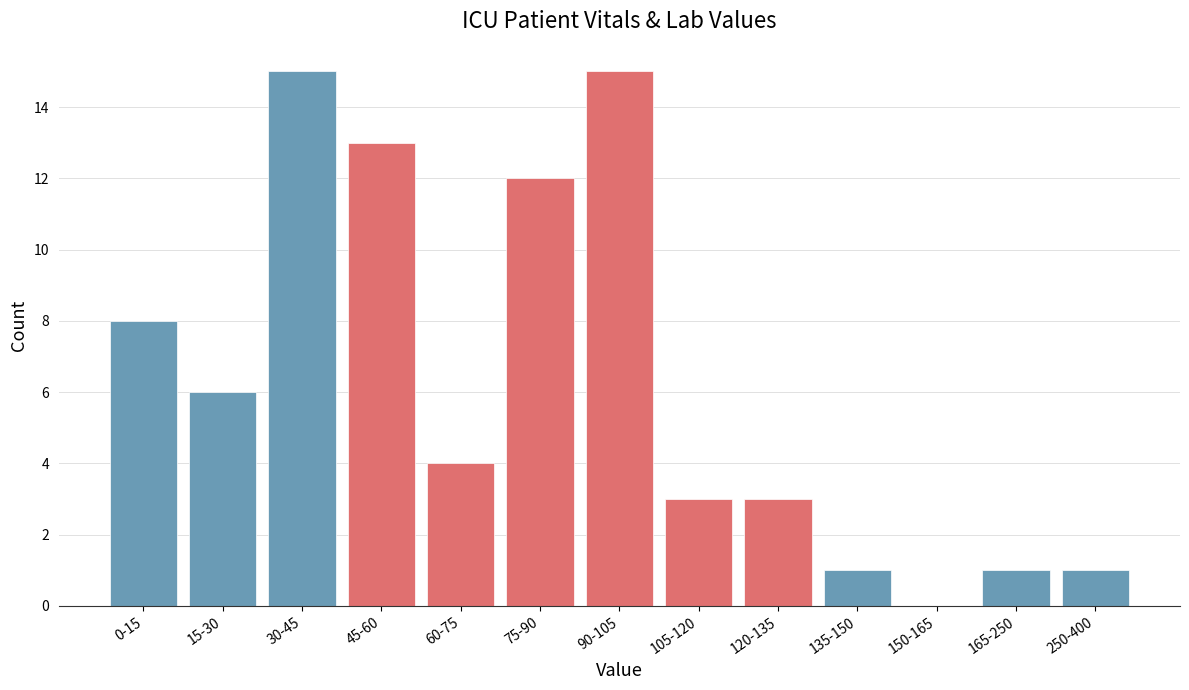

Reading right to left, what are all the values shown in this chart?

250-400=1	165-250=1	150-165=0	135-150=1	120-135=3	105-120=3	90-105=15	75-90=12	60-75=4	45-60=13	30-45=15	15-30=6	0-15=8